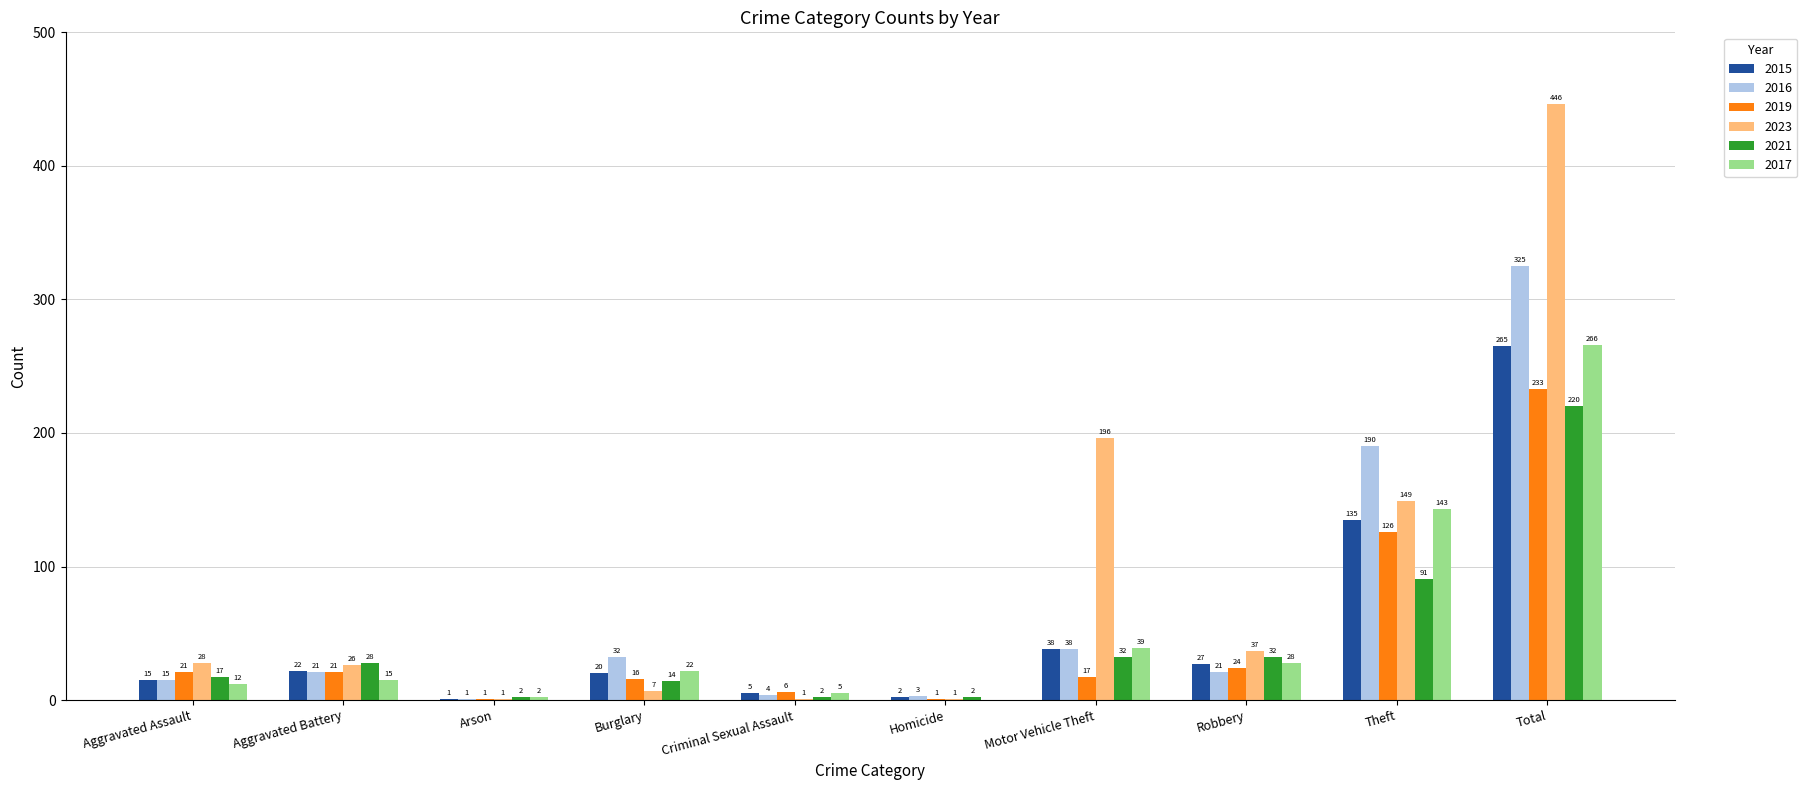

Is it true that 2019 equals 1 at Homicide?

True